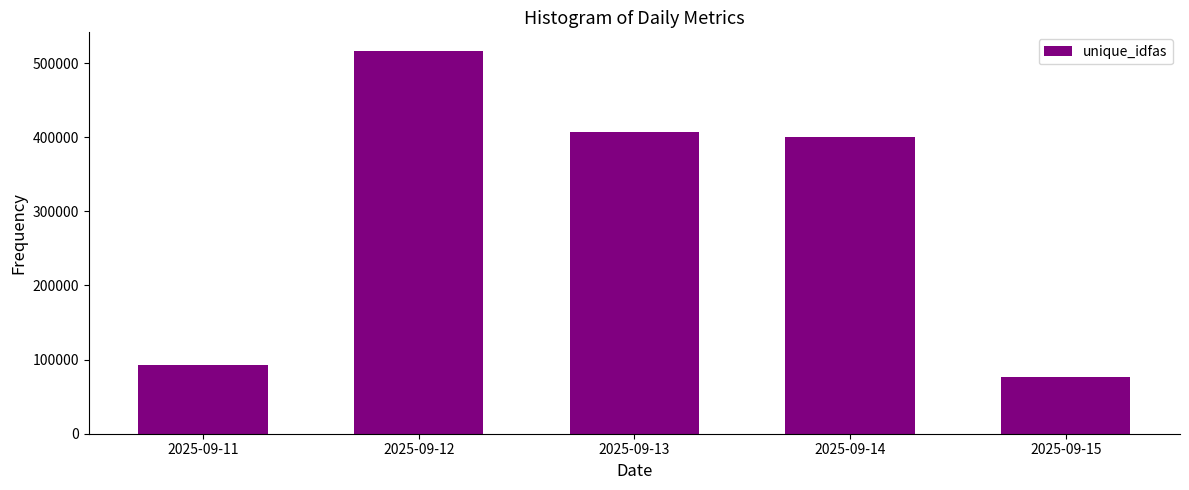

Is it true that the value at 2025-09-11 is 93345?

True